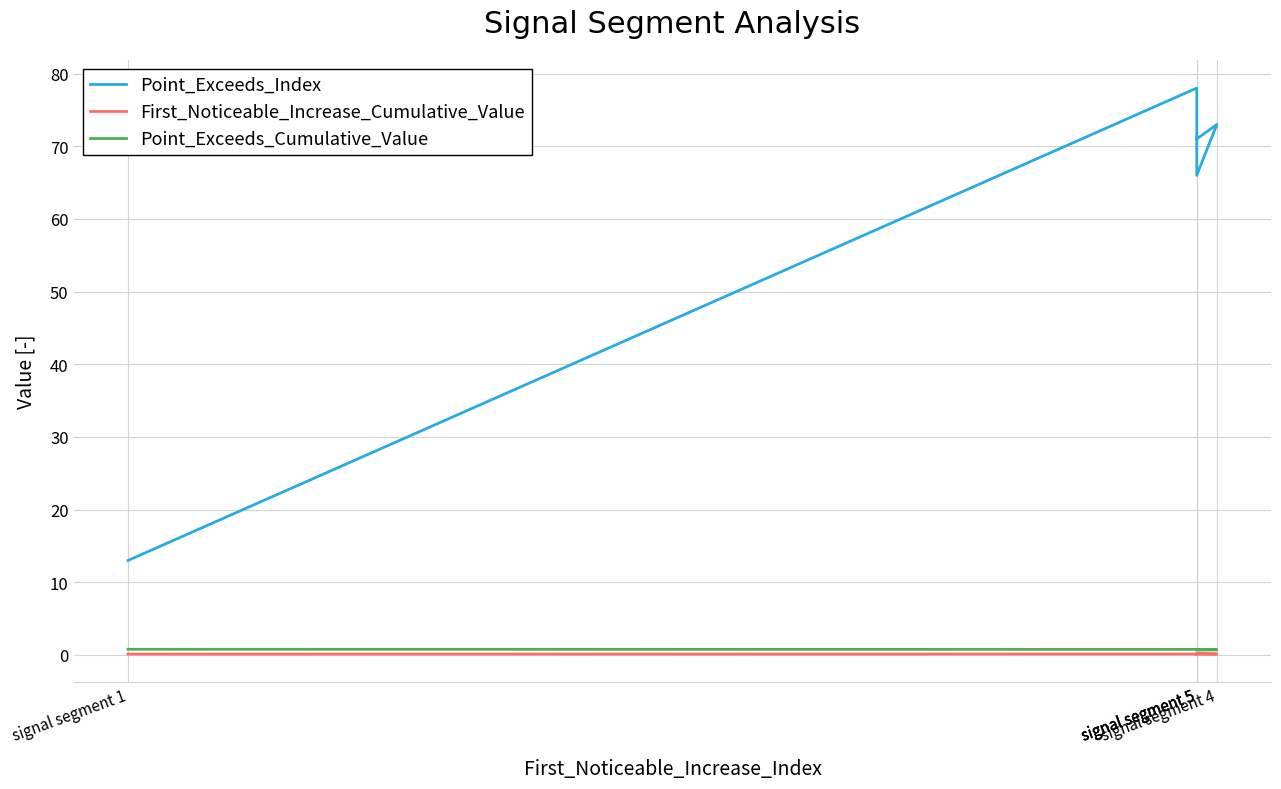

Rank the series by their maximum value, from lowest to highest.

First_Noticeable_Increase_Cumulative_Value, Point_Exceeds_Cumulative_Value, Point_Exceeds_Index